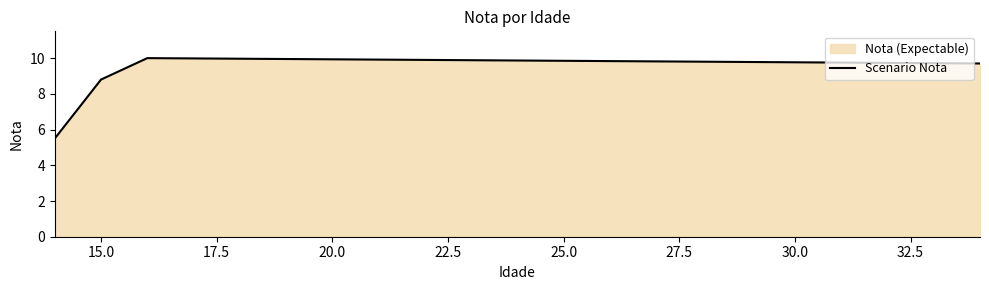

What is the sum of all values?

34.0